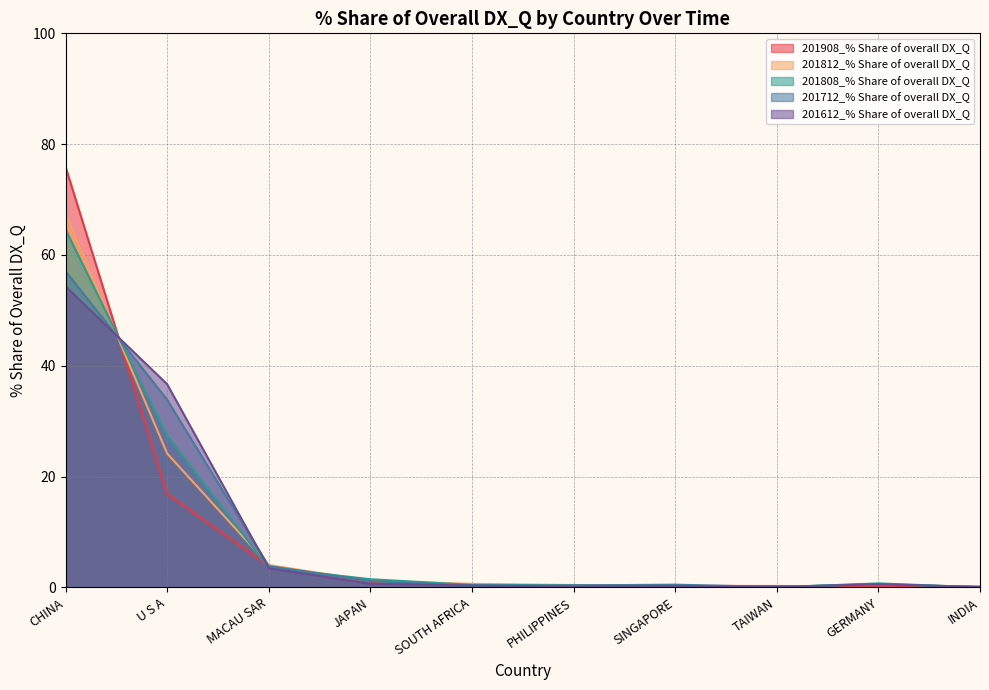

What is the average value of the 201612_% Share of overall DX_Q series?

9.6